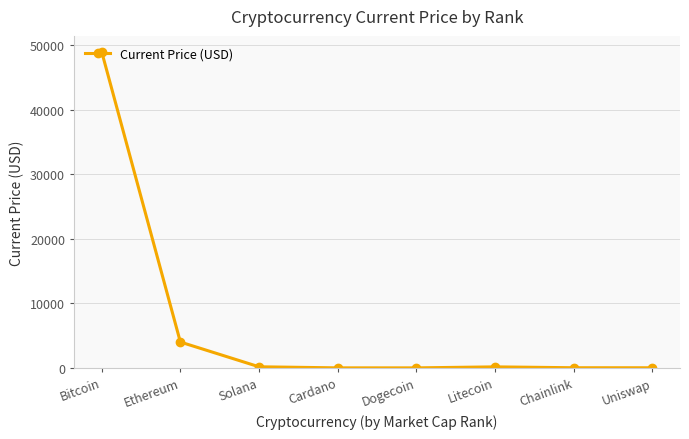

What is the label of the 3rd point from the left?

Solana